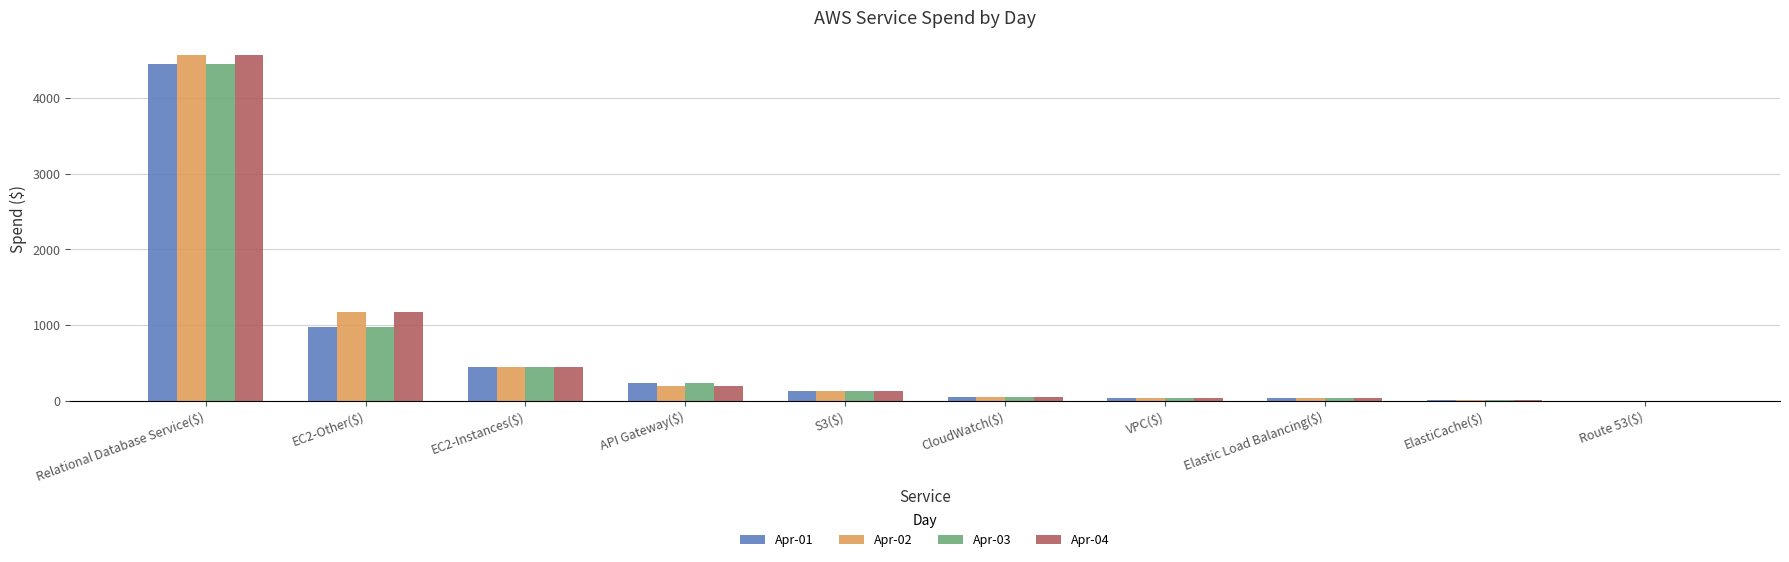

True or false: Apr-03 has a value of 6451.8 at Relational Database Service($).

False